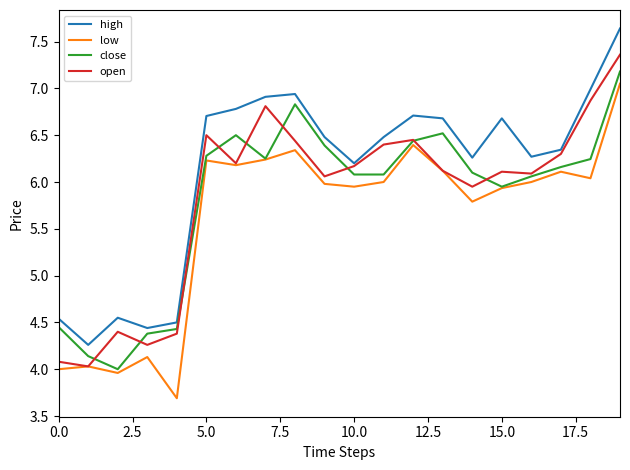

Which series has the largest total across all categories?

high